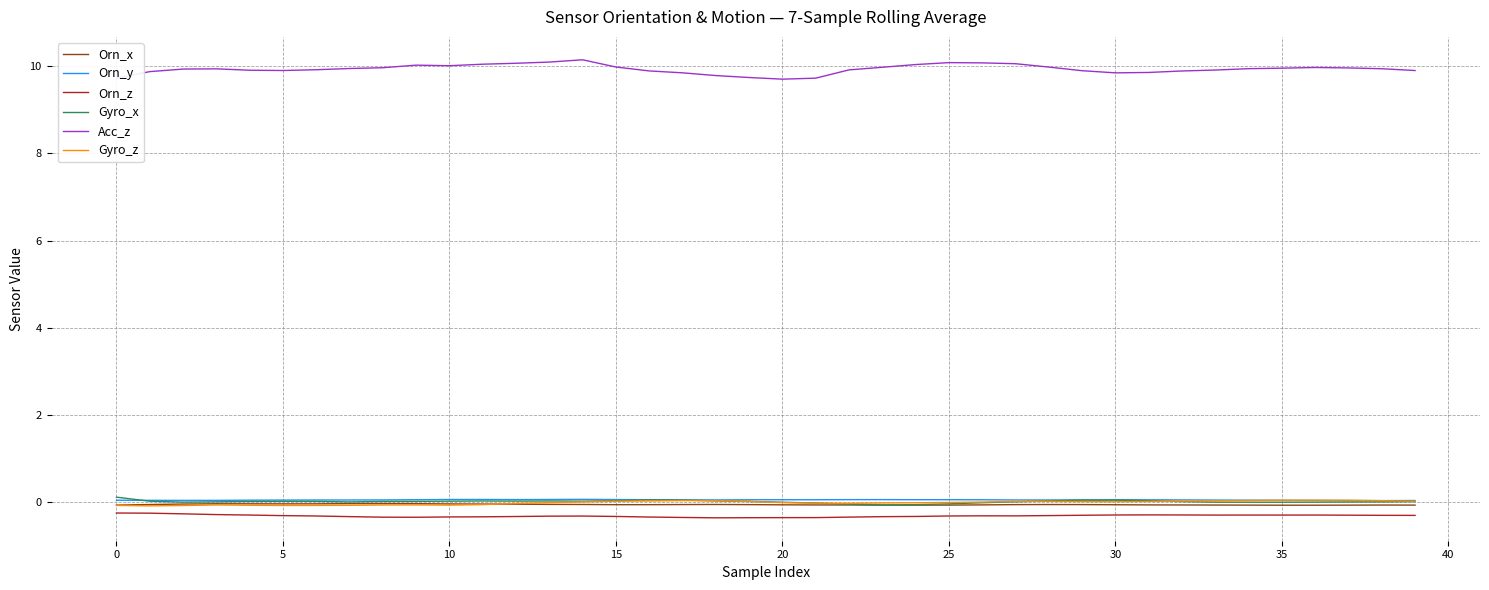

How many lines are shown in the chart?

6